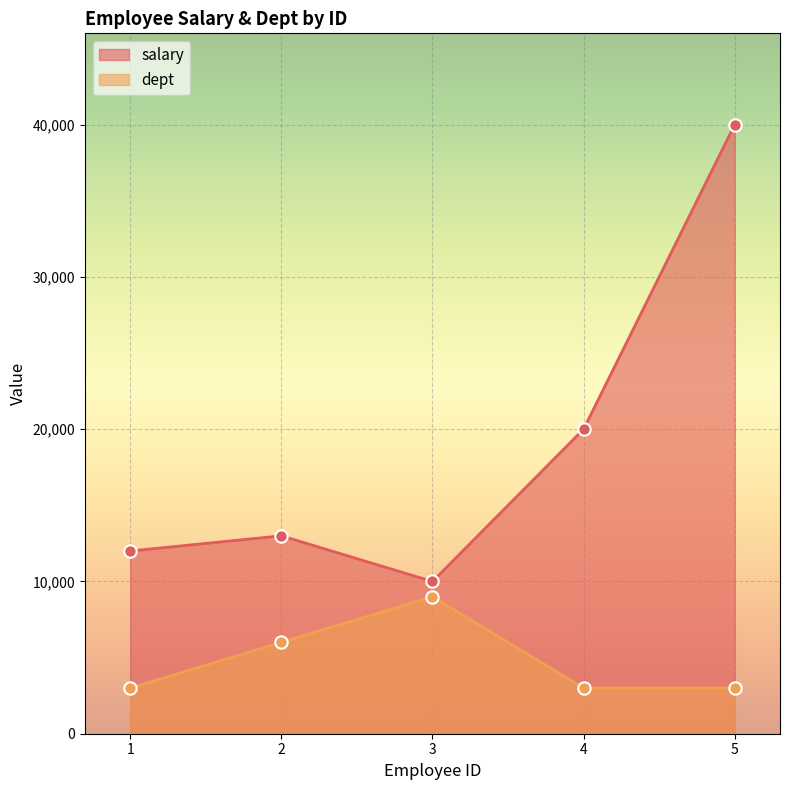

Which series has the largest total across all categories?

salary